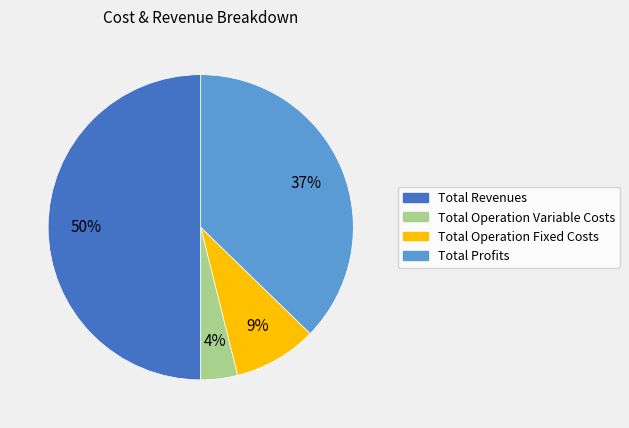

To the nearest percent, what is the difference between the largest and smallest slice percentages?

46%